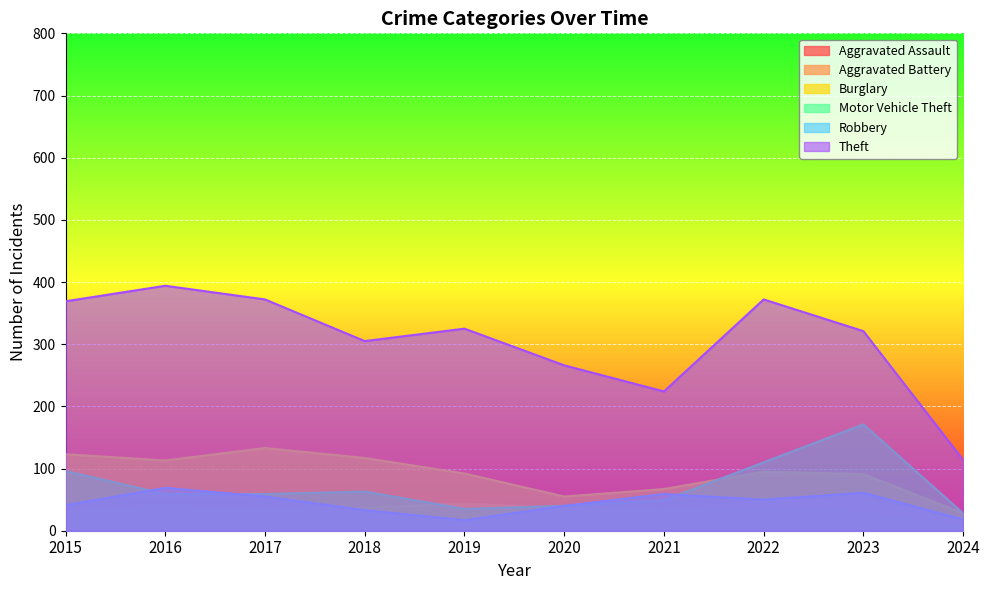

Rank the series at 2023 from lowest to highest value.

Aggravated Battery, Aggravated Assault, Robbery, Burglary, Motor Vehicle Theft, Theft